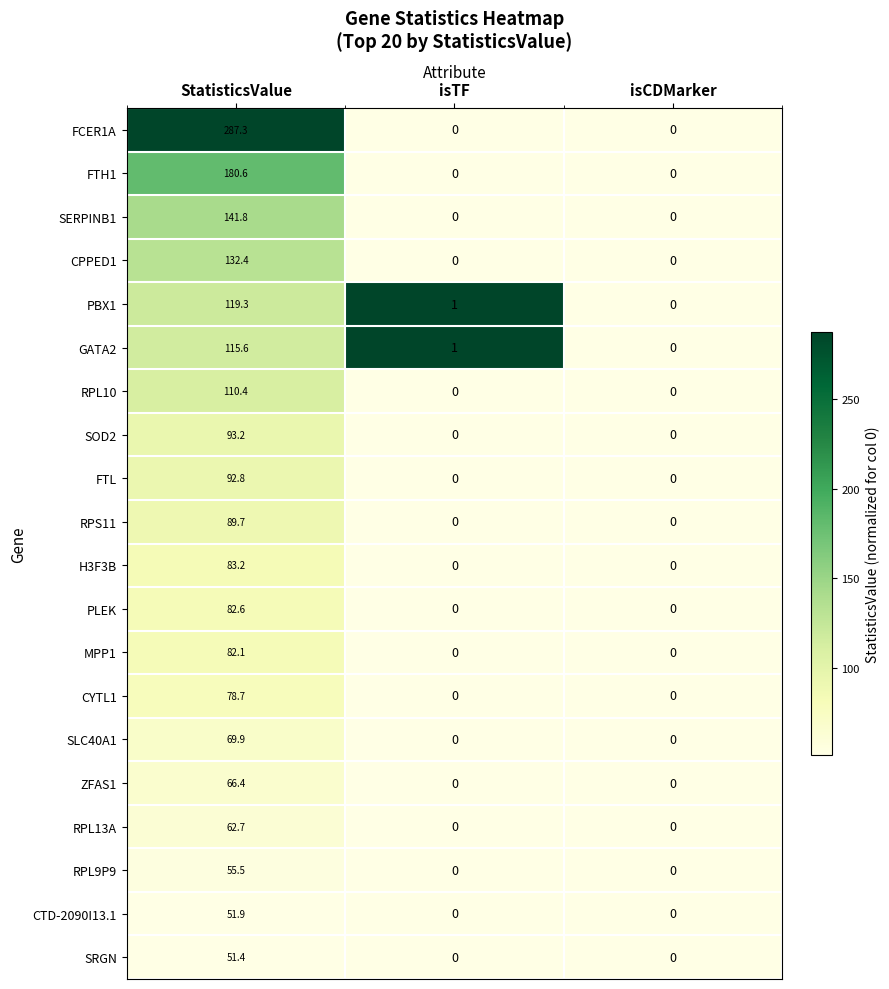

What is the difference between the maximum and minimum values in the PLEK series?

82.6